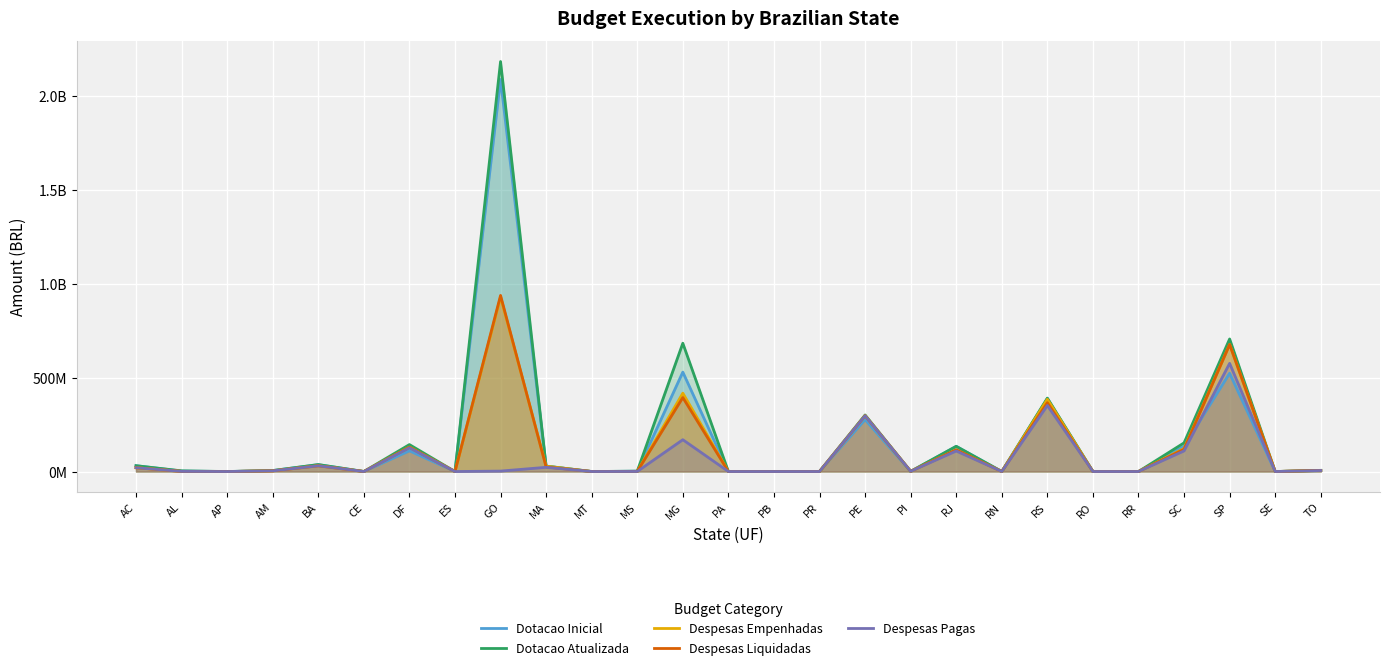

True or false: Despesas Pagas has a value of -316478314.5 at PR.

False